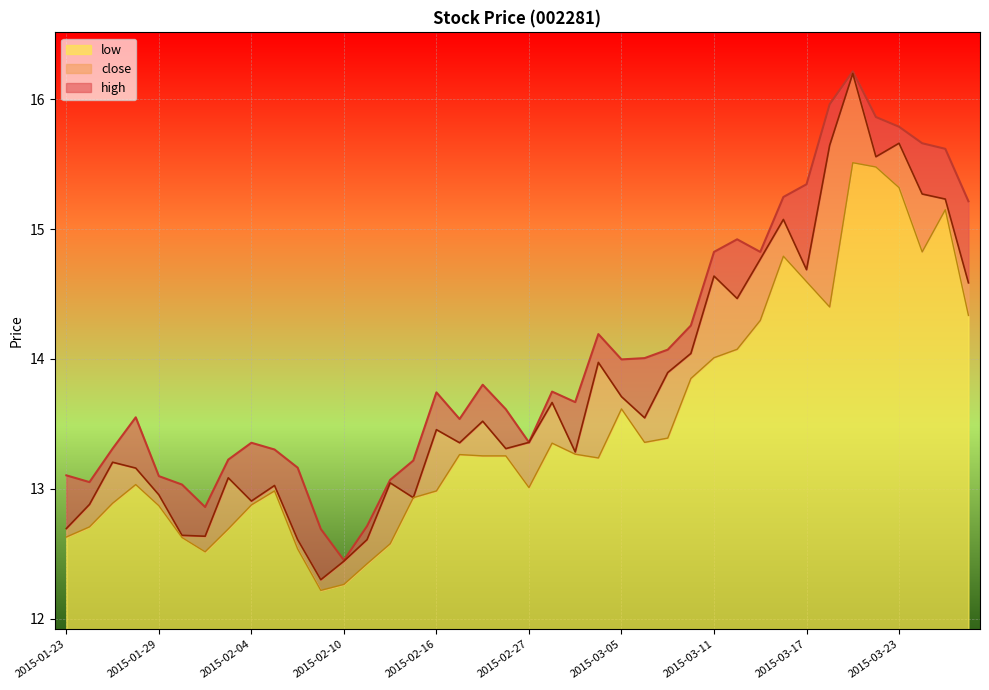

True or false: high and close cross at least once.

False